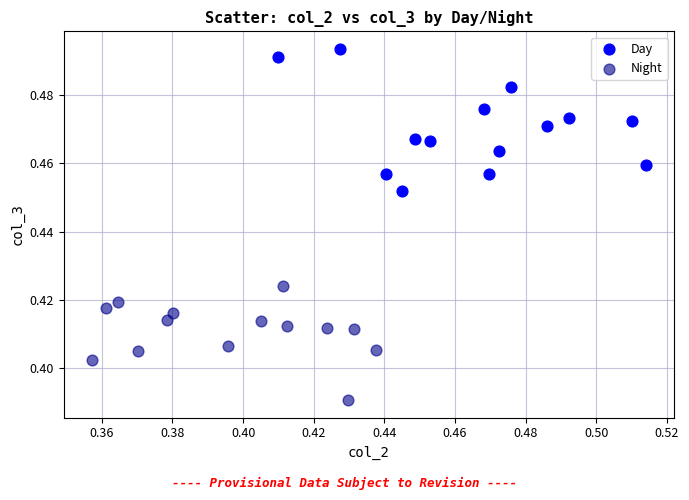

What are all the series names shown in the legend?

Day, Night